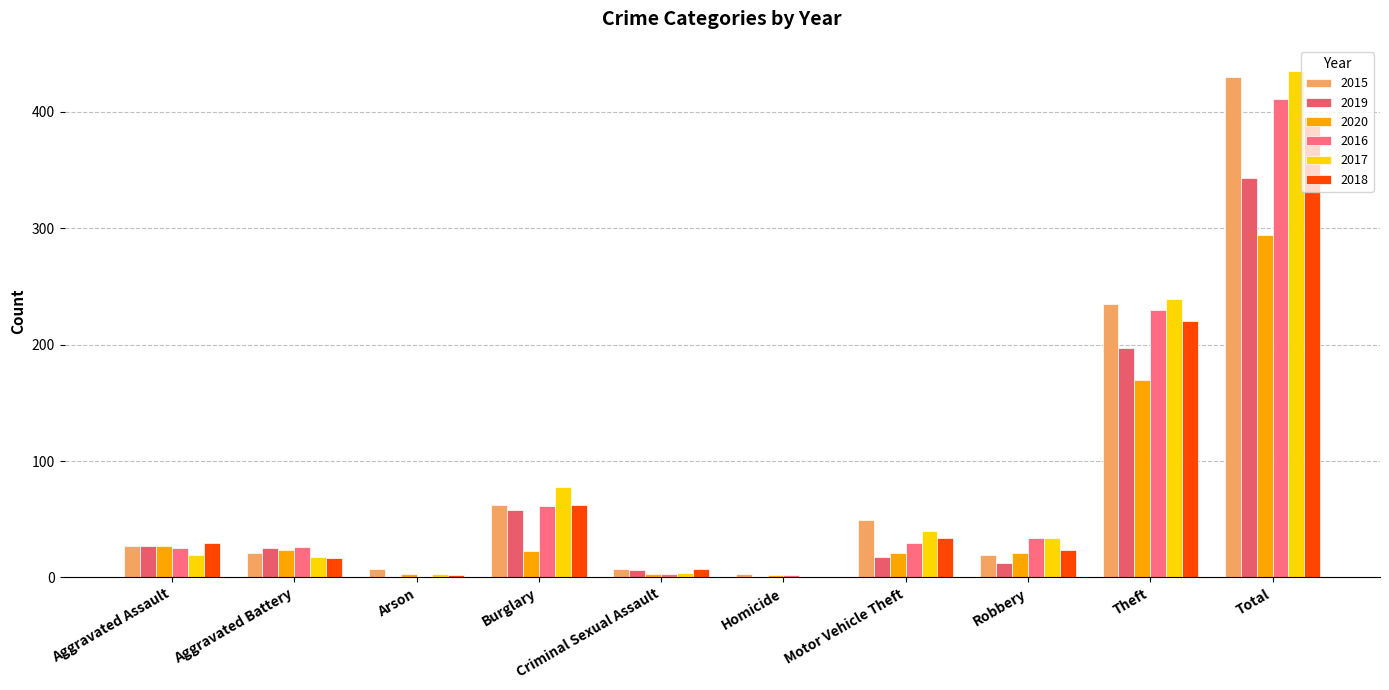

The value of 2016 at Aggravated Assault is 42. True or false?

False